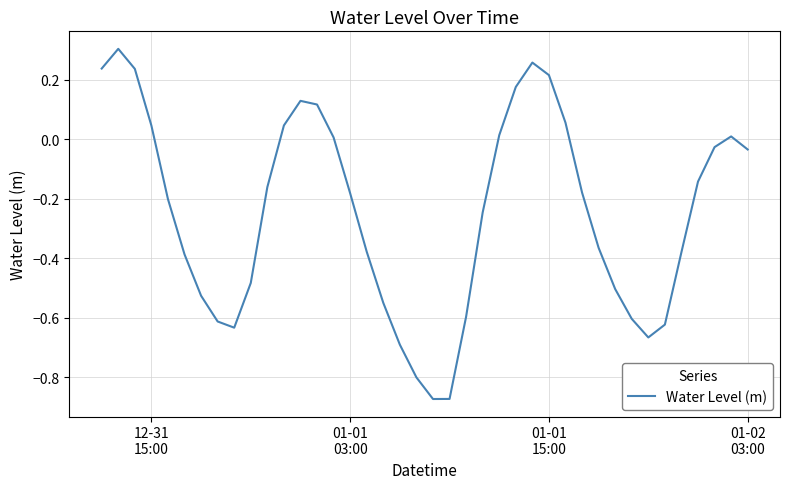

Is this an area chart (filled region under the line)?

No